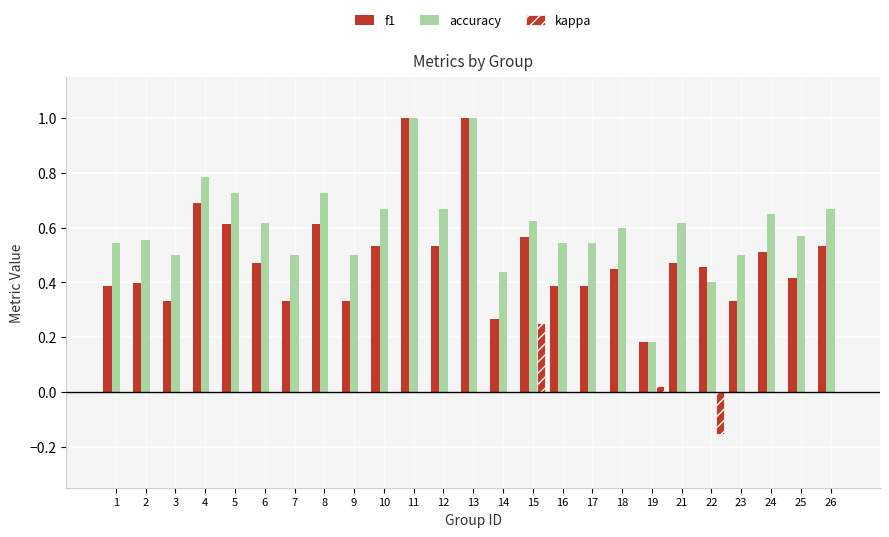

Count the number of data series in this chart.

3